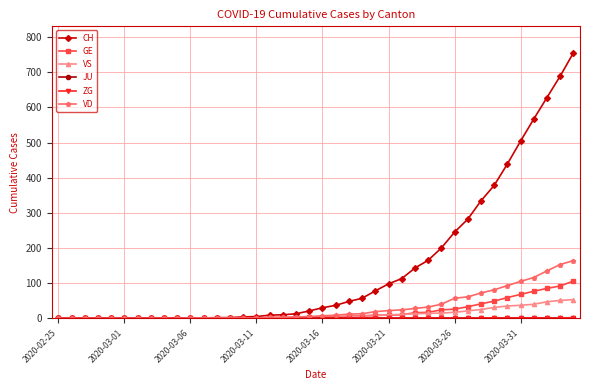

Which series has the largest total across all categories?

CH